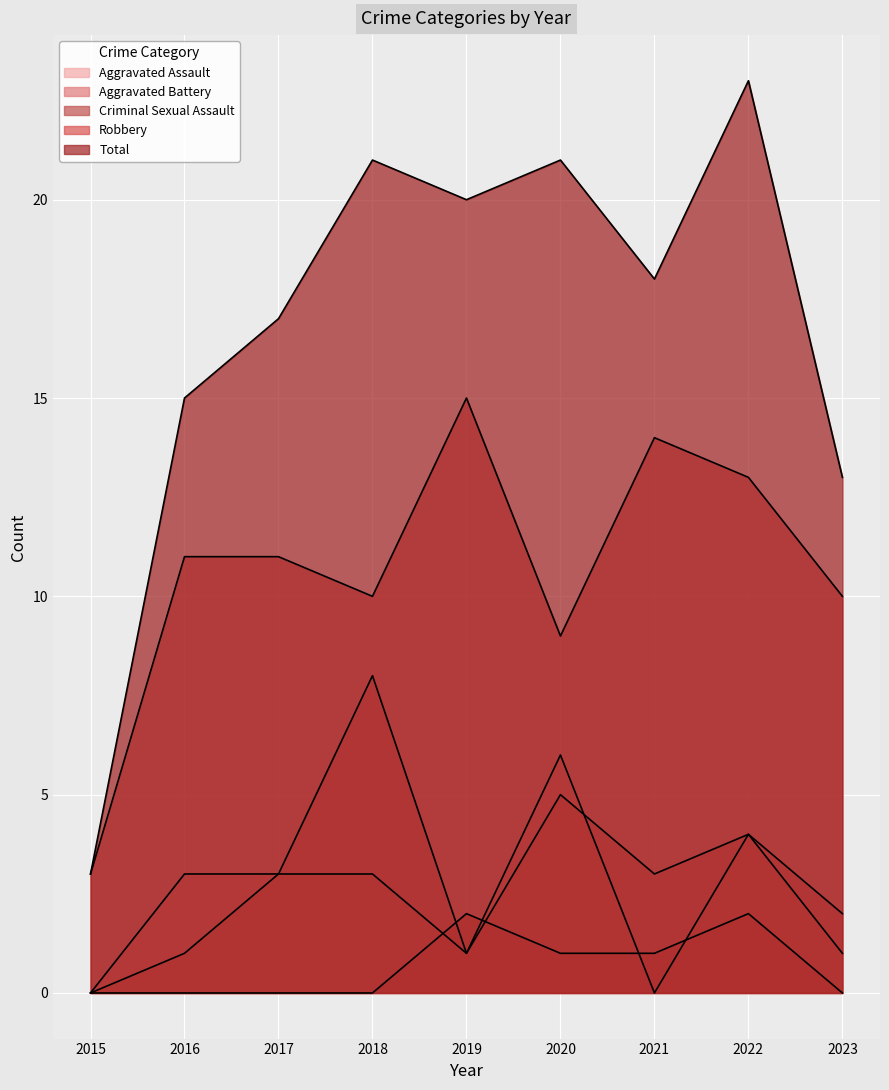

What is the difference between the highest and lowest values at 2015?

3